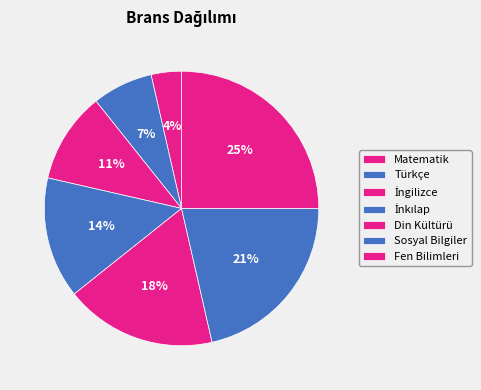

How many segments does this pie chart have?

7